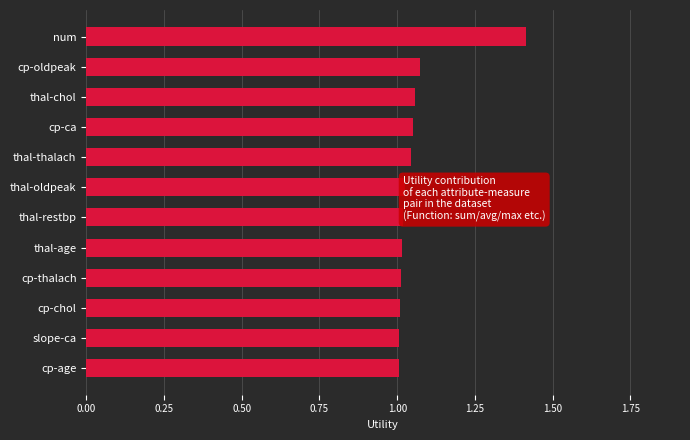

What is the greatest value displayed?

1.4